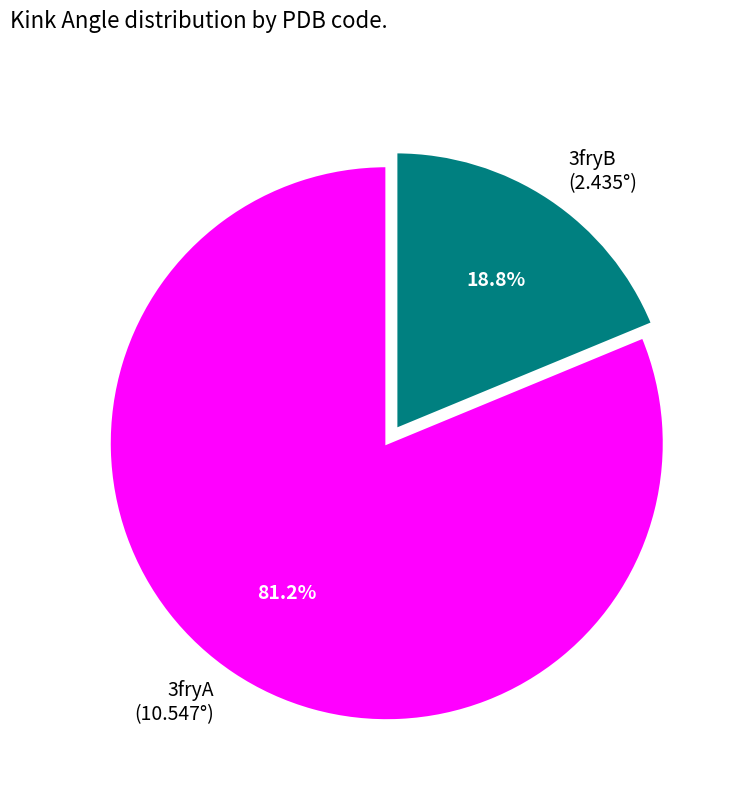

Is there any slice that represents more than half of the pie?

Yes